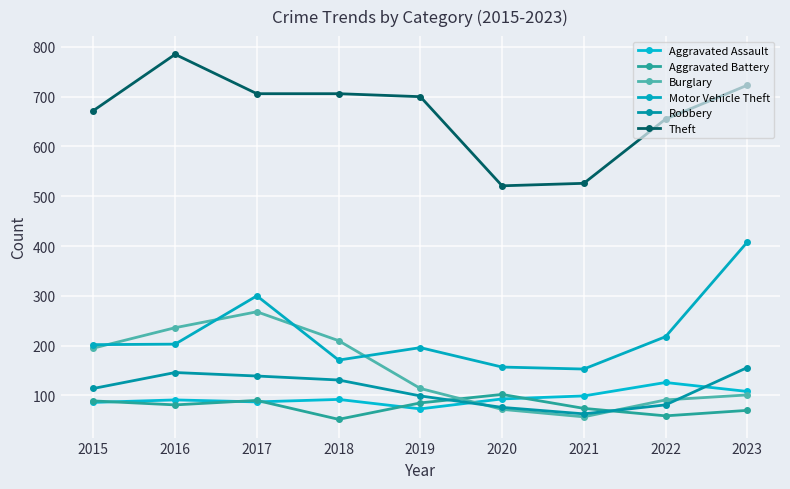

What are all the series names shown in the legend?

Aggravated Assault, Aggravated Battery, Burglary, Motor Vehicle Theft, Robbery, Theft